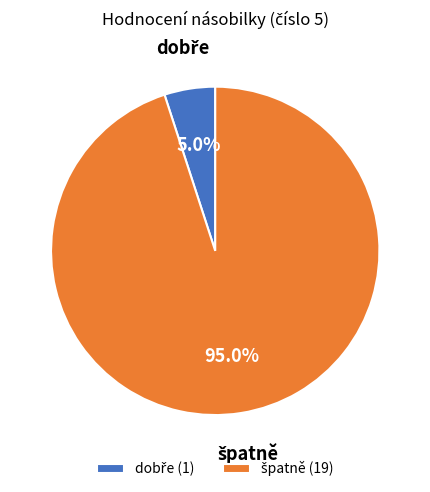

Is there any slice that represents more than half of the pie?

Yes